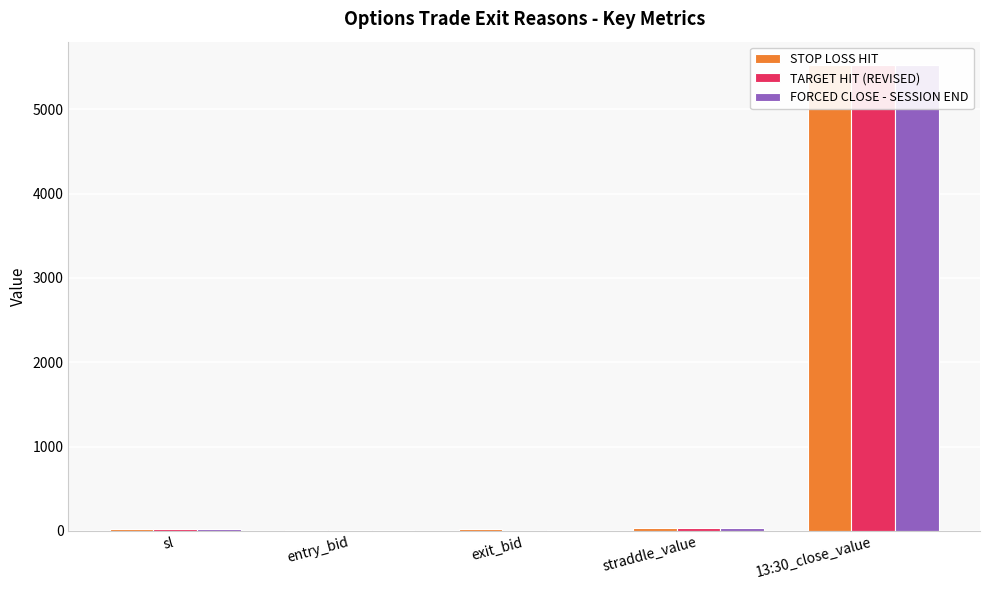

True or false: TARGET HIT (REVISED) has a value of 0.1 at exit_bid.

True